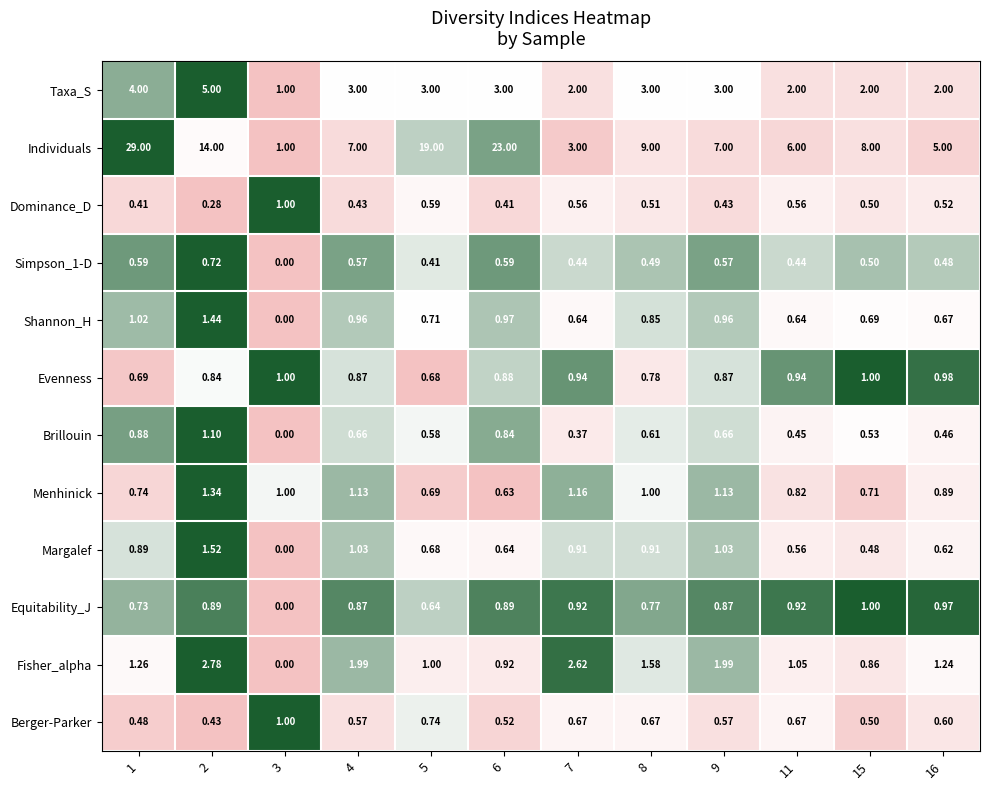

Between 3 and 9, which series saw the biggest shift?

Individuals